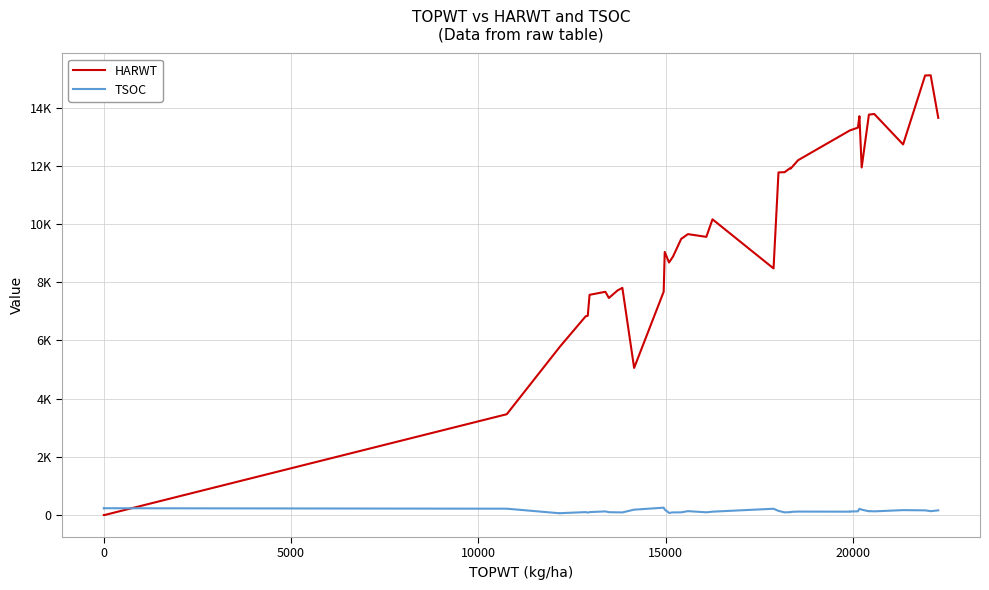

Rank the series by their average value, from highest to lowest.

HARWT, TSOC